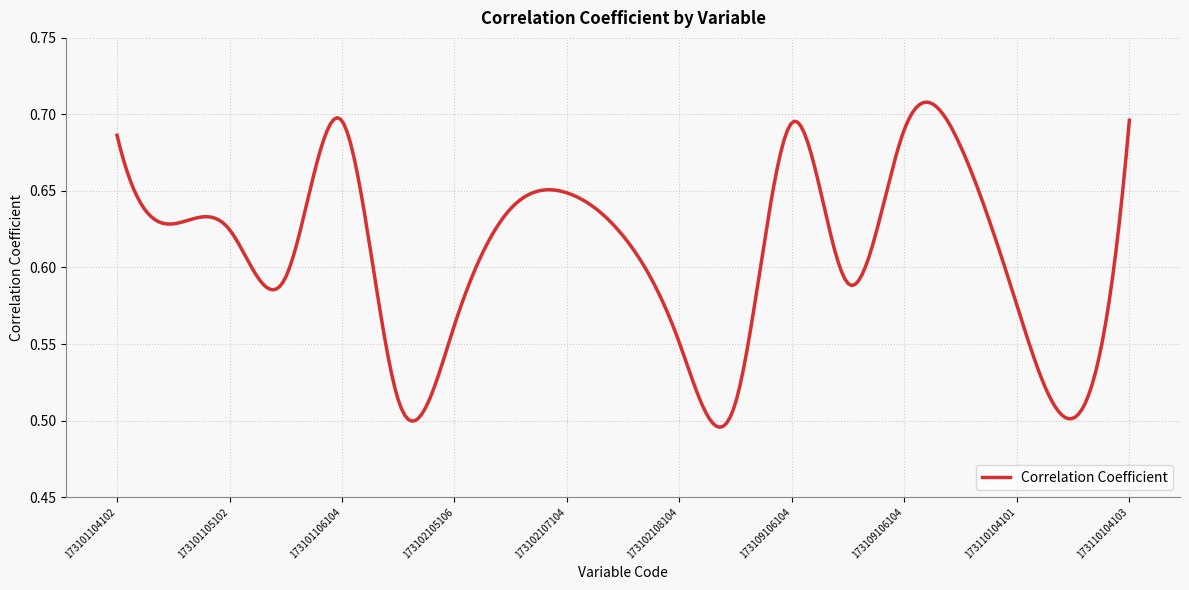

Does the chart have visible grid lines?

Yes